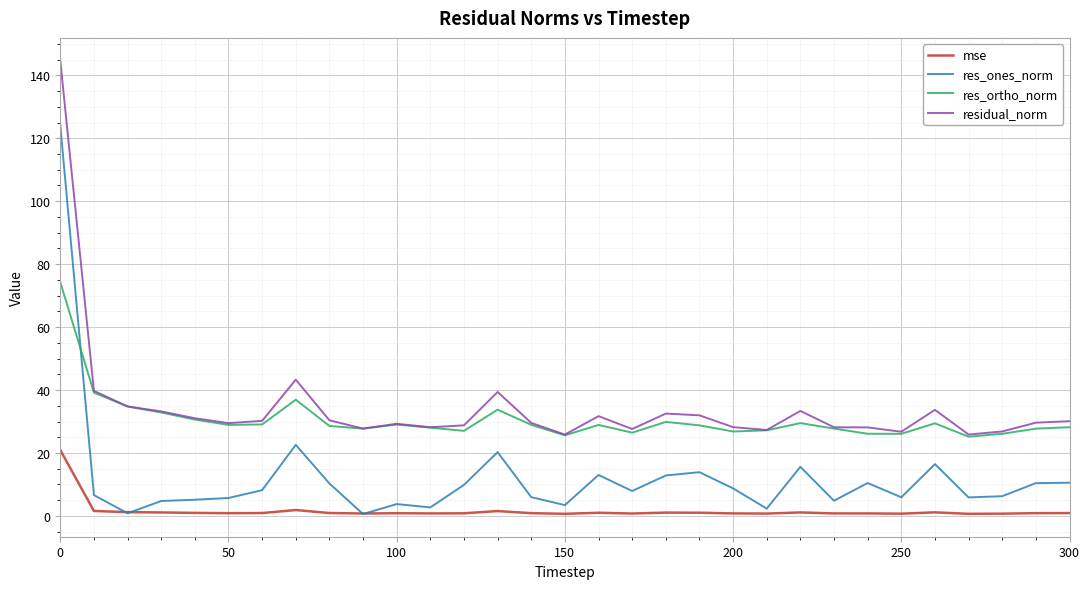

List the series in order of their peak value, lowest first.

mse, res_ortho_norm, res_ones_norm, residual_norm